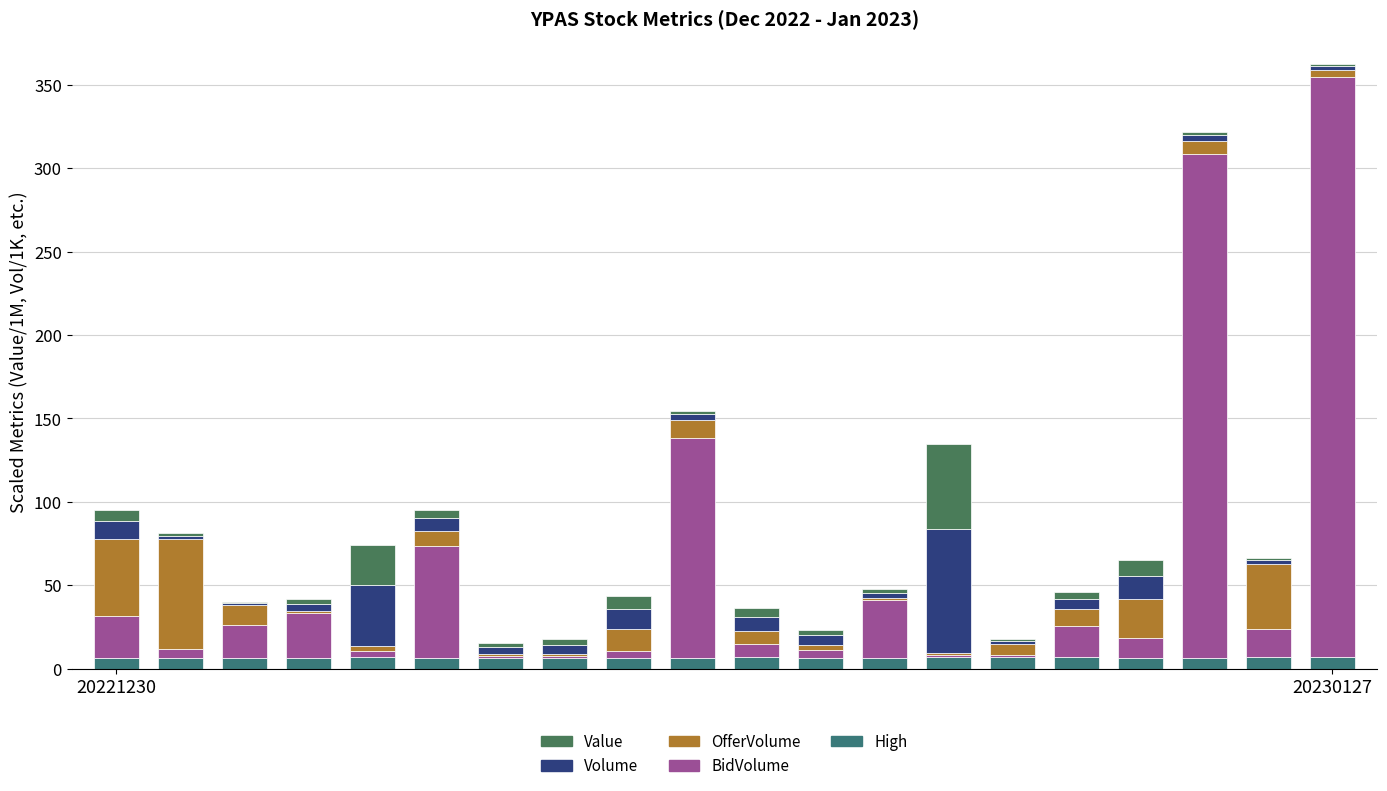

Does the chart contain stacked bars?

Yes